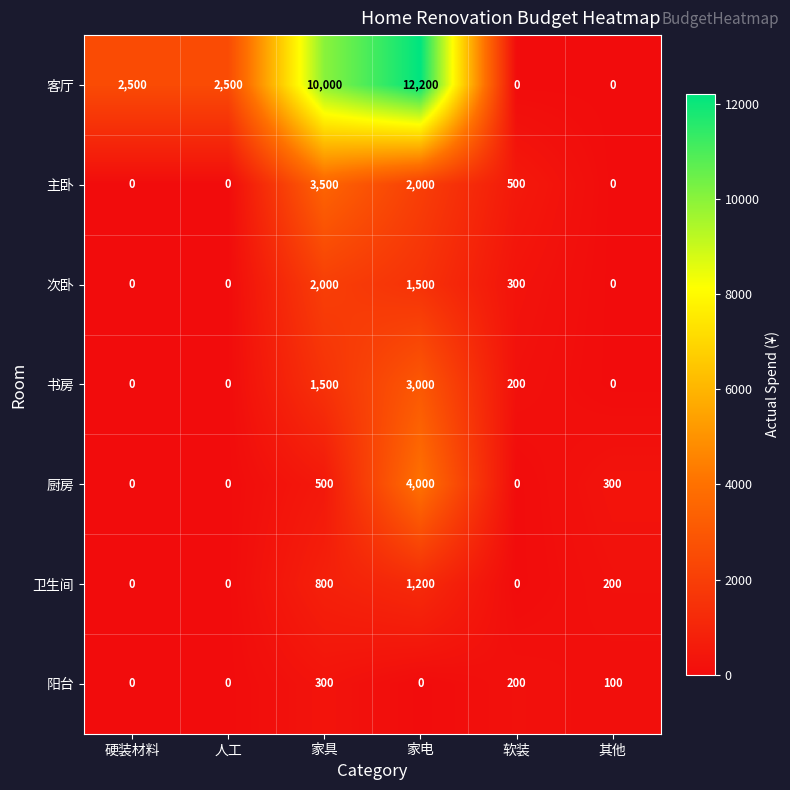

How many data points in 书房 are less than 200?

3